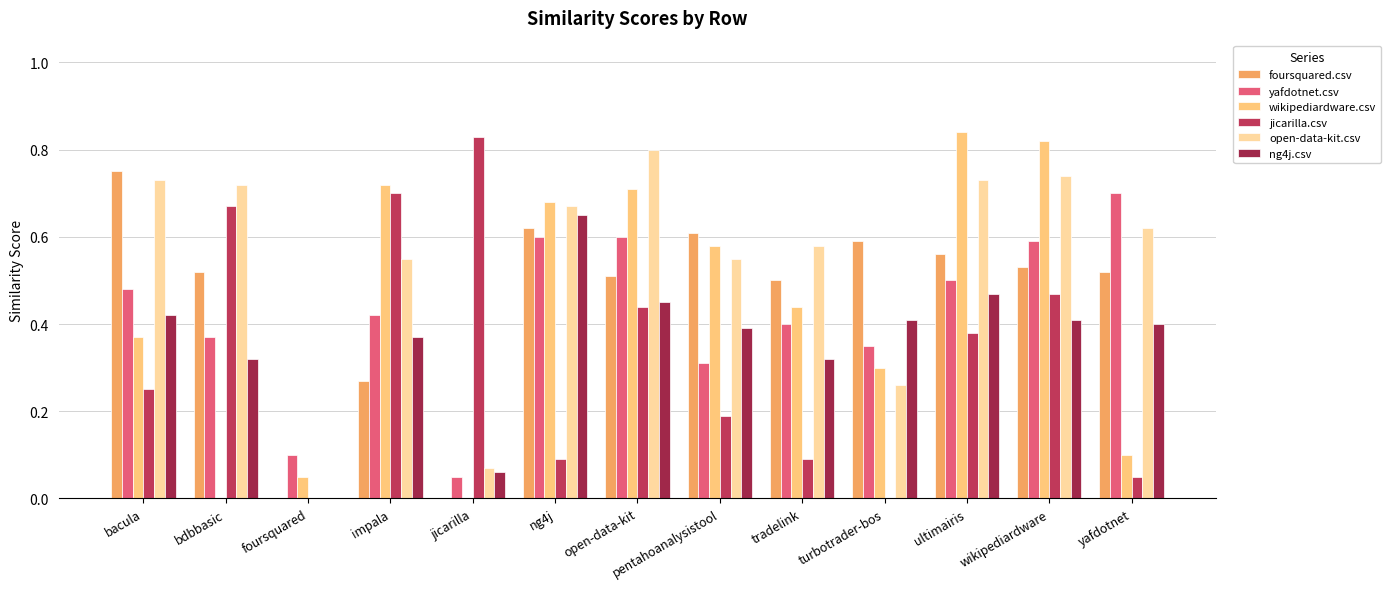

At how many categories does at least one series exceed 0?

13